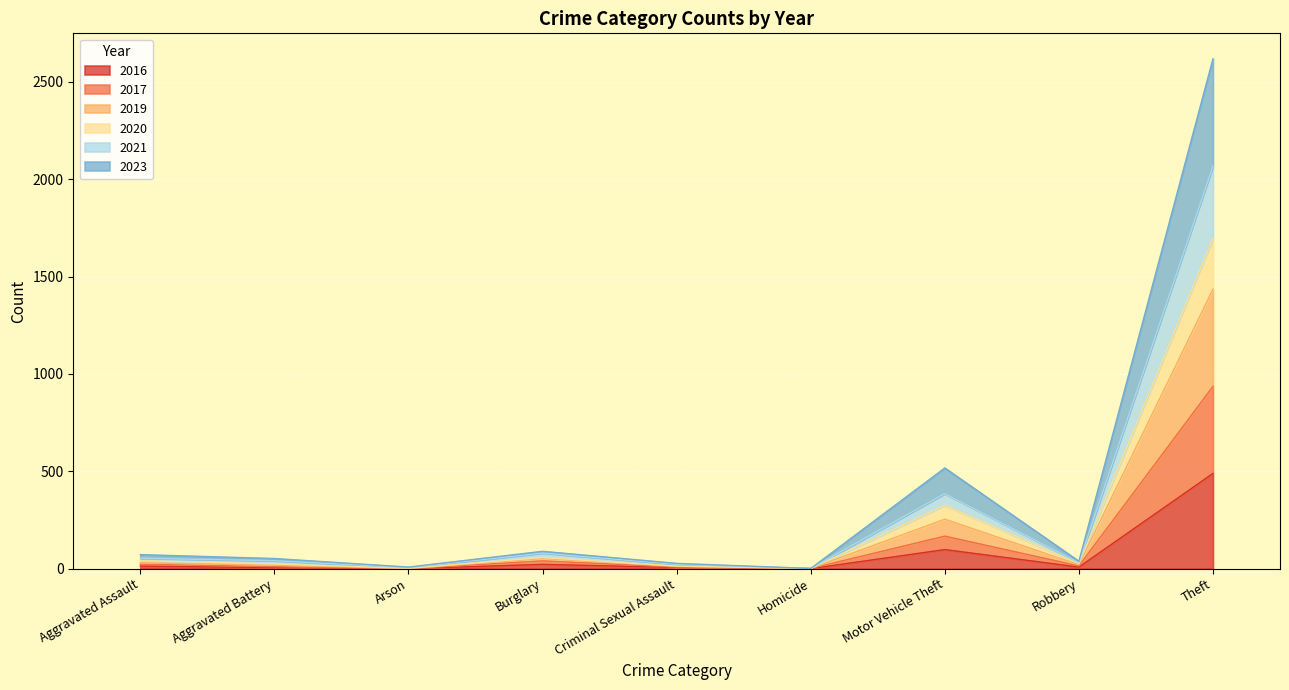

True or false: 2023 has a value of 8 at Arson.

True